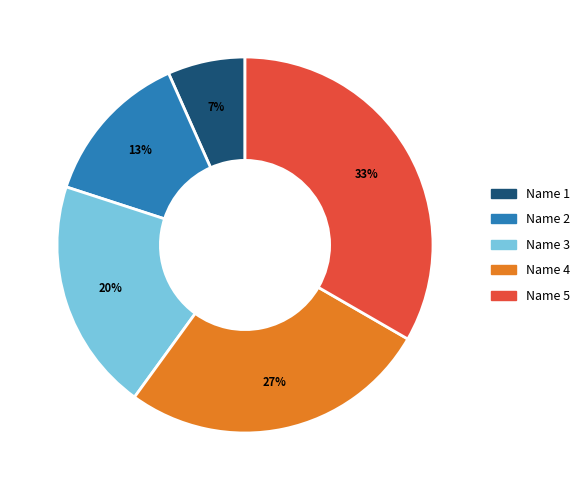

The Name 2 slice represents 13% of the pie. True or false?

True